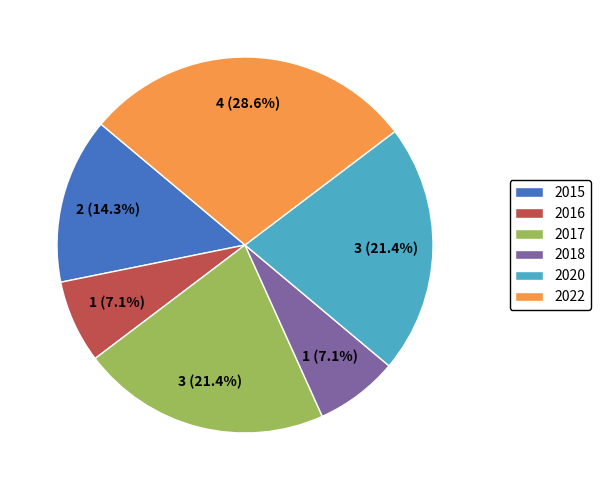

What is the largest slice in the pie chart?

2022